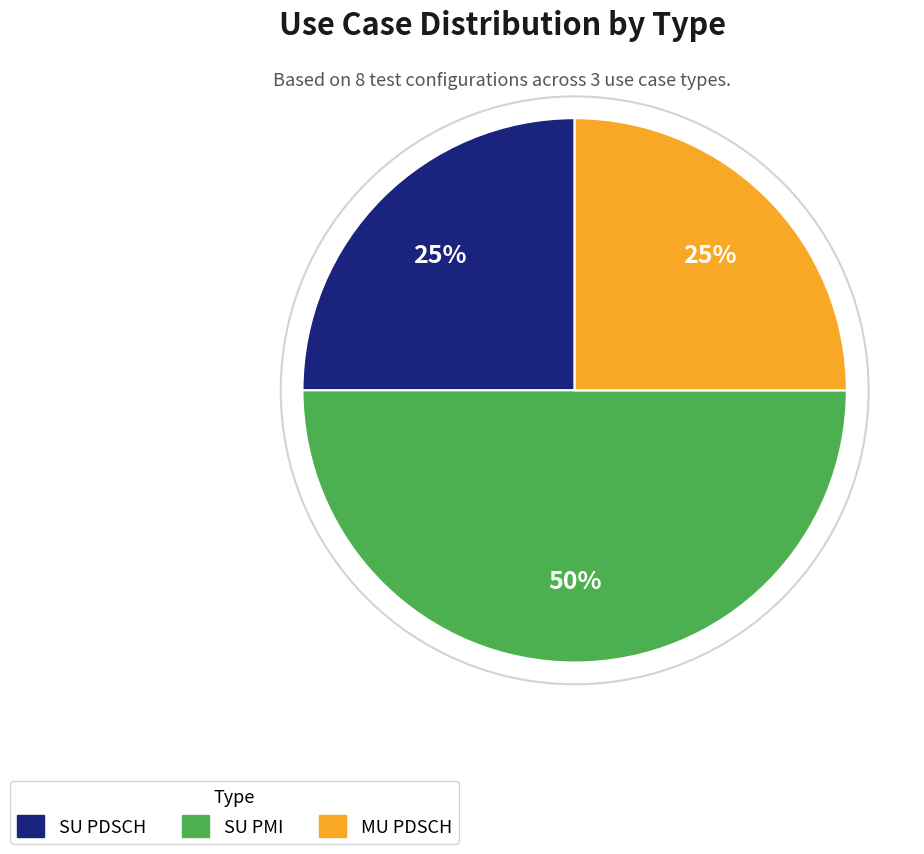

To the nearest percent, what is the combined percentage of SU PDSCH and SU PMI?

75%